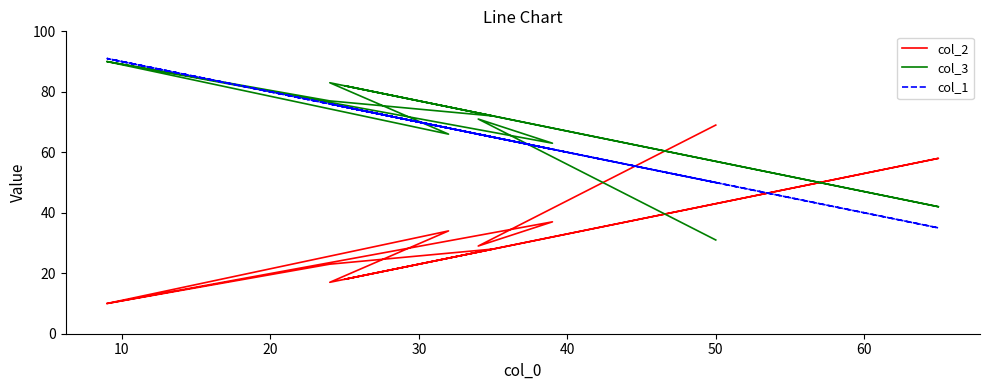

How many intersections are there between col_1 and col_3?

4